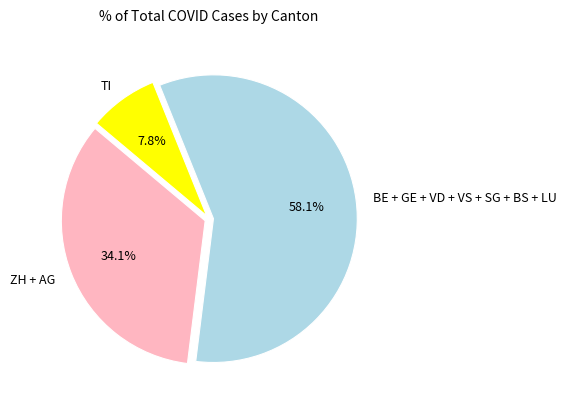

Approximately how many times larger is the value at ZH + AG compared to BE + GE + VD + VS + SG + BS + LU?

0.6